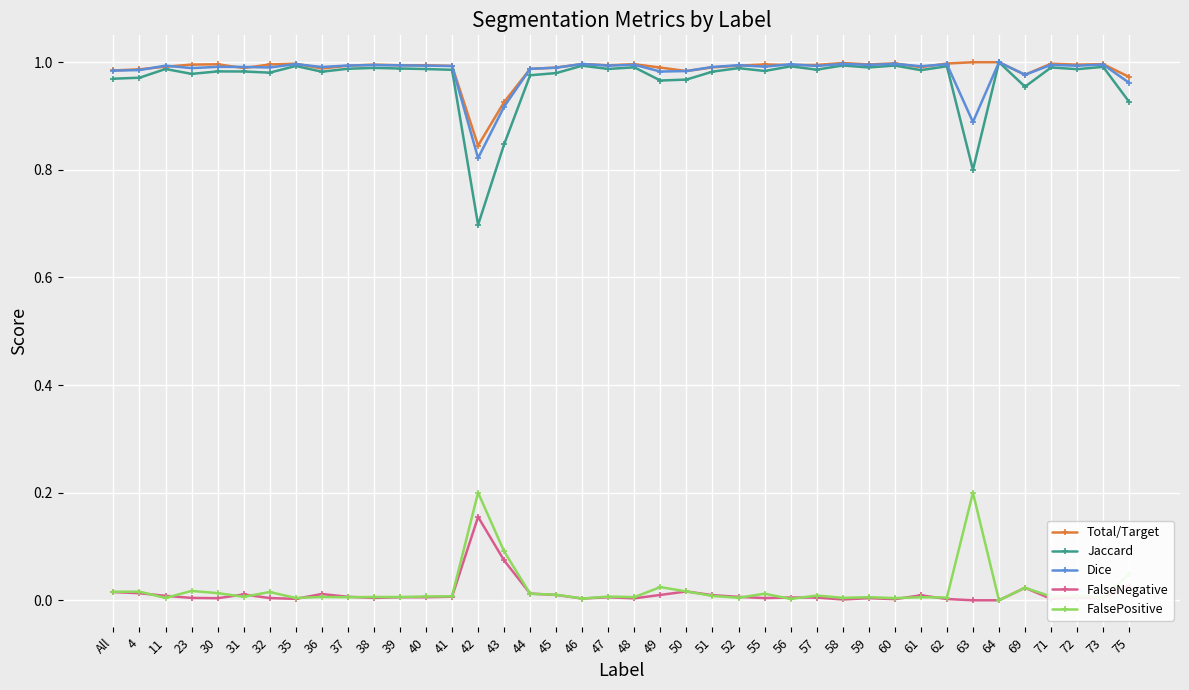

Which series has the widest spread of values?

Jaccard